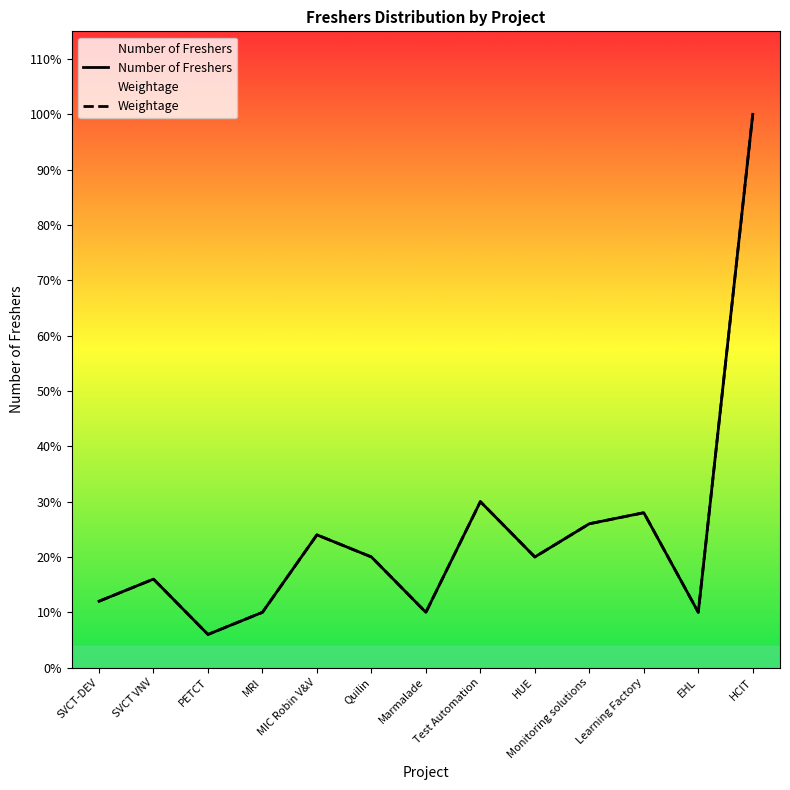

Does the chart display data point markers on the line(s)?

No